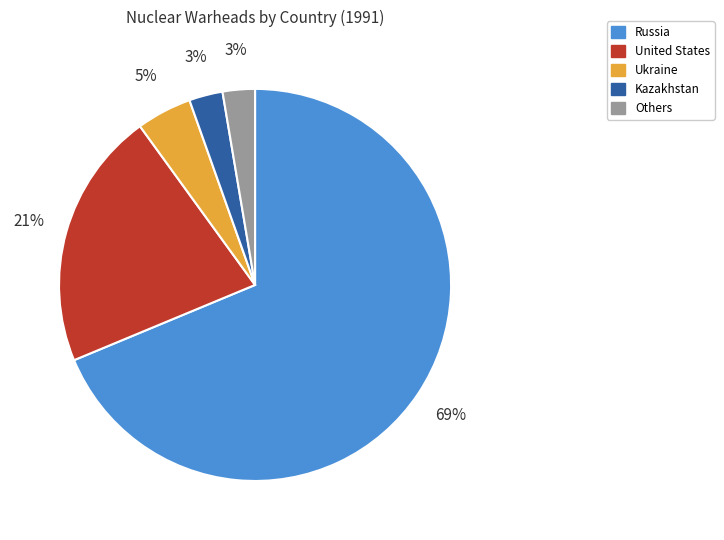

Which category has the biggest portion of the pie?

Russia